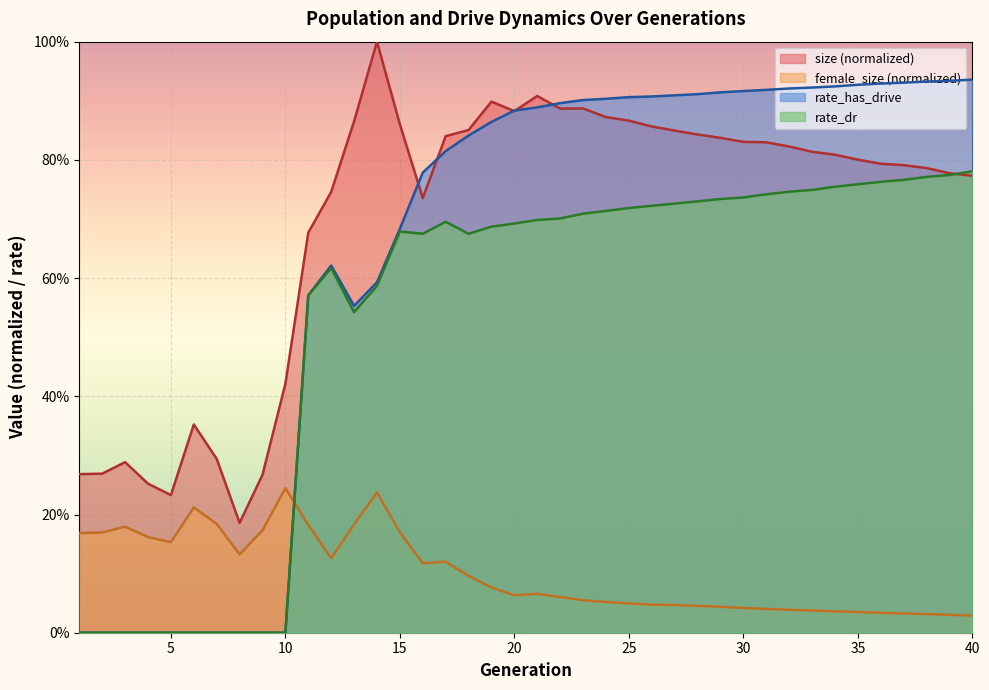

True or false: female_size has more than 1 points higher than both neighbors.

True